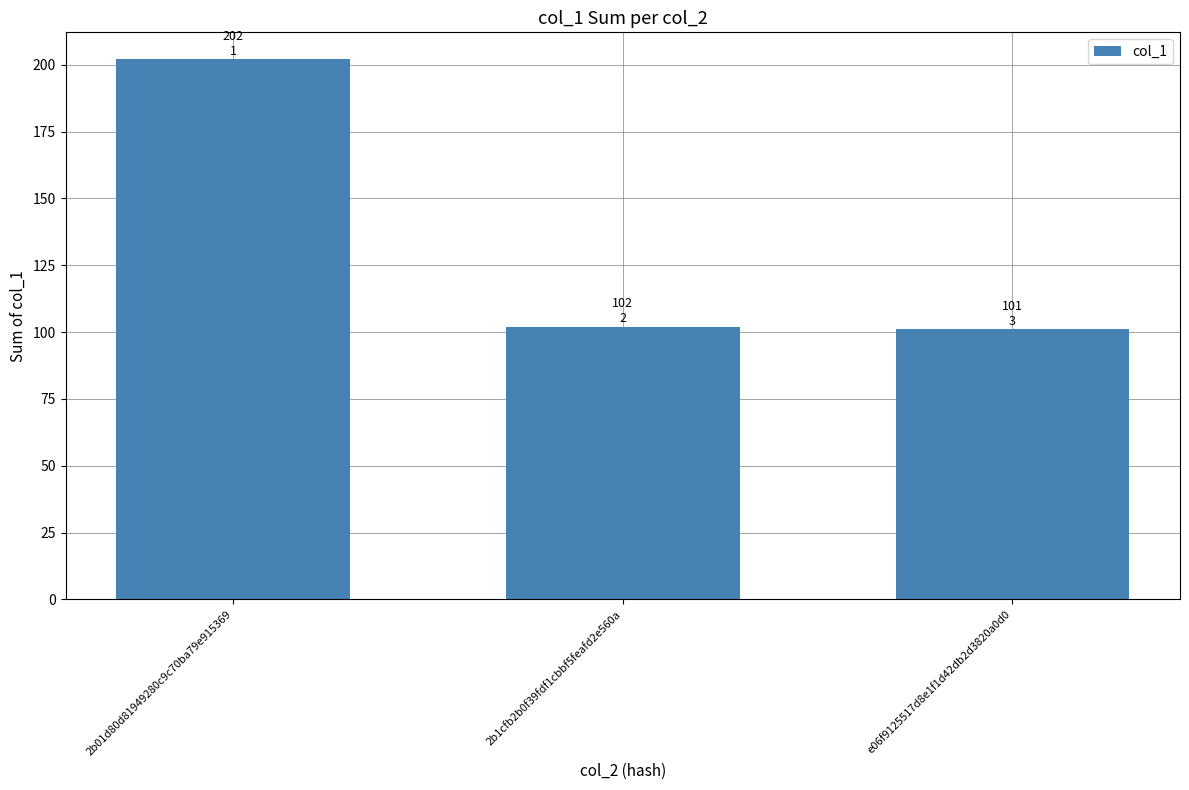

What is the average value?

135